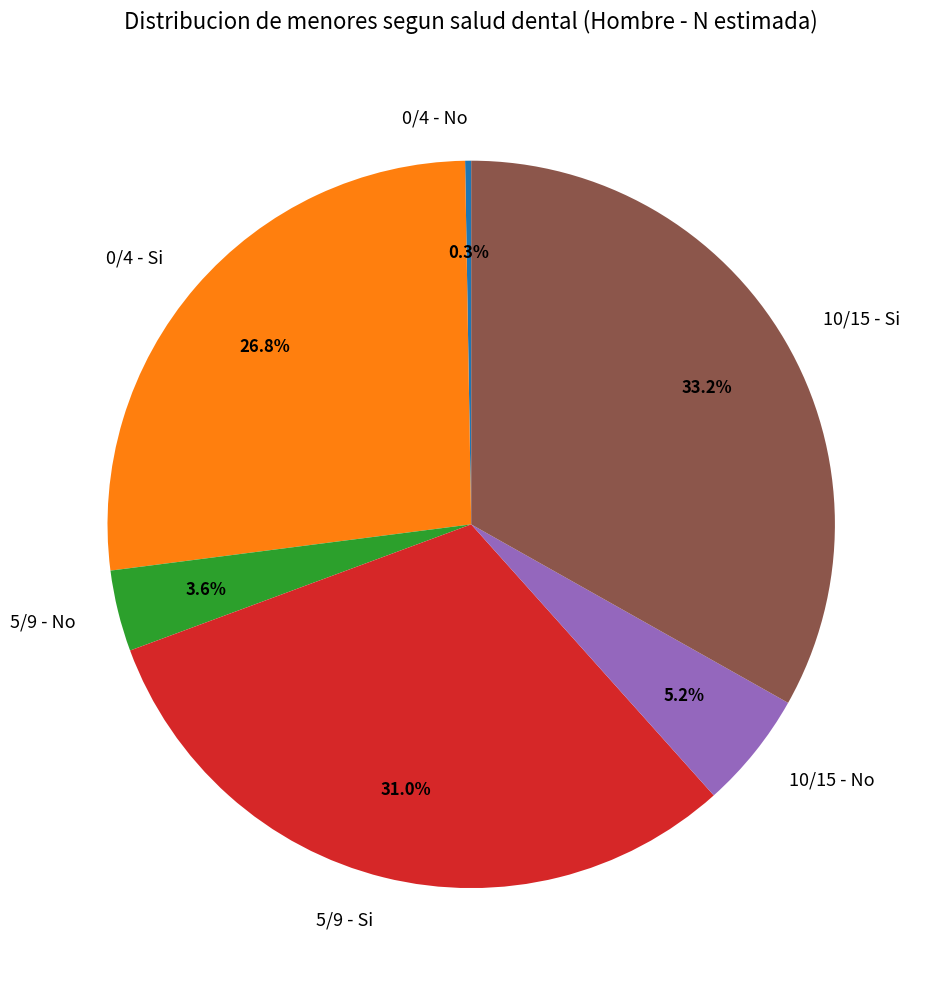

Which has a higher value, 10/15 - Si or 10/15 - No?

10/15 - Si